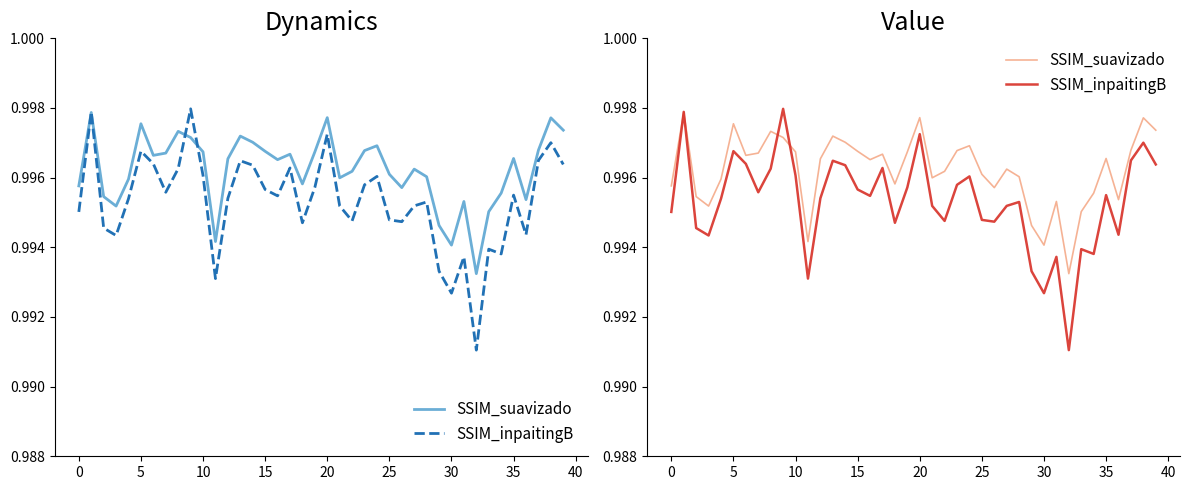

What value does the SSIM_inpaitingB series have at 13?

1.0